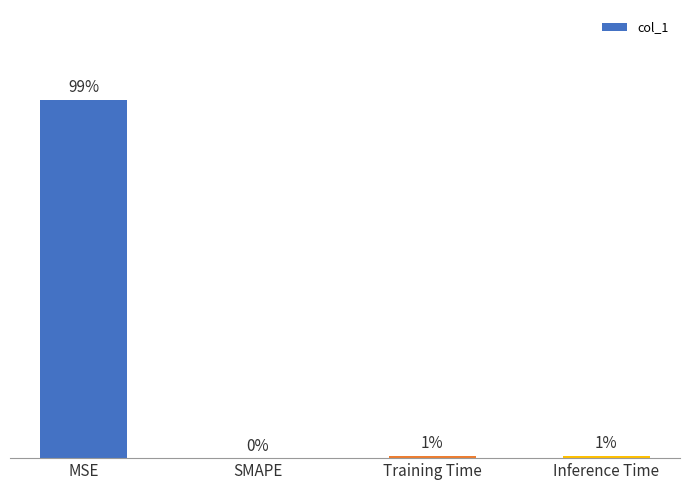

What position from the right is MSE?

4